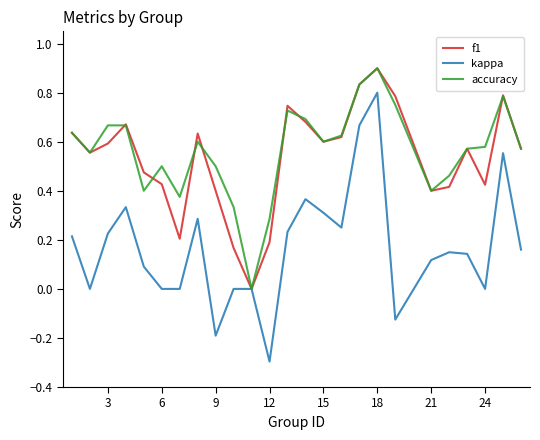

How many accuracy values are between 0 and 1?

25